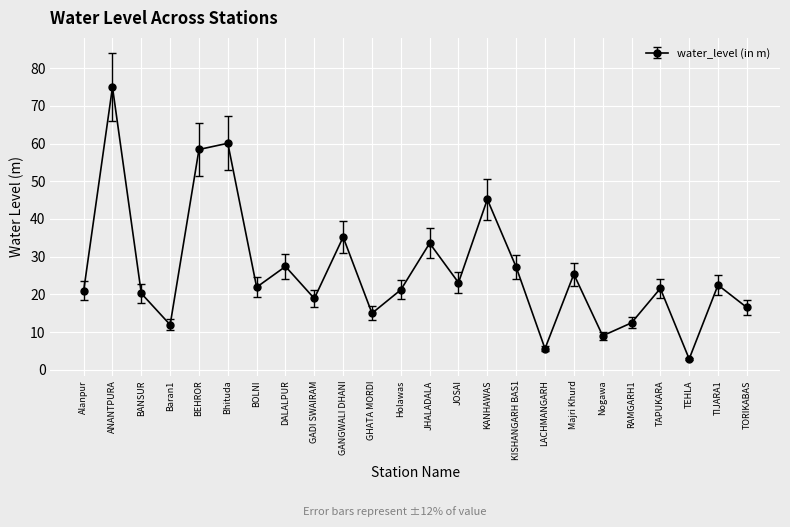

True or false: the data shows 12.4 at RAMGARH1.

True